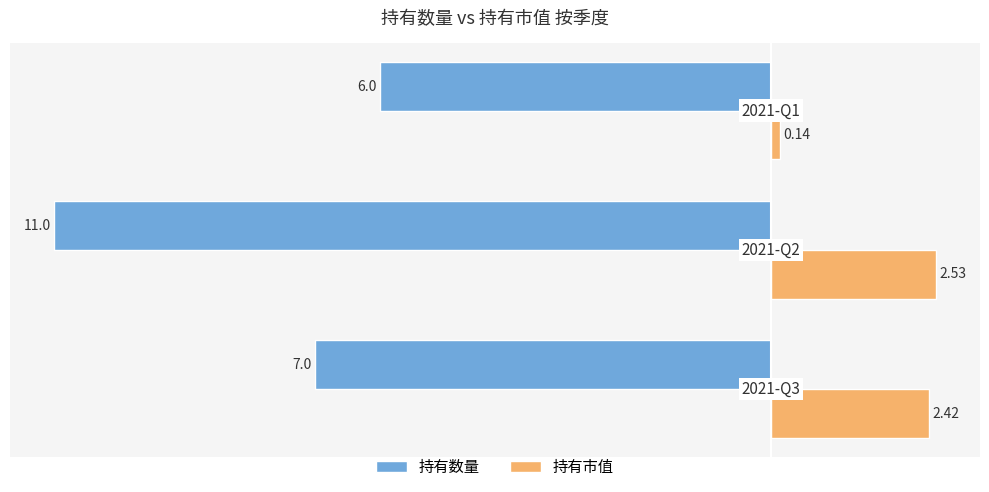

Which series has the largest range (max minus min)?

持有数量